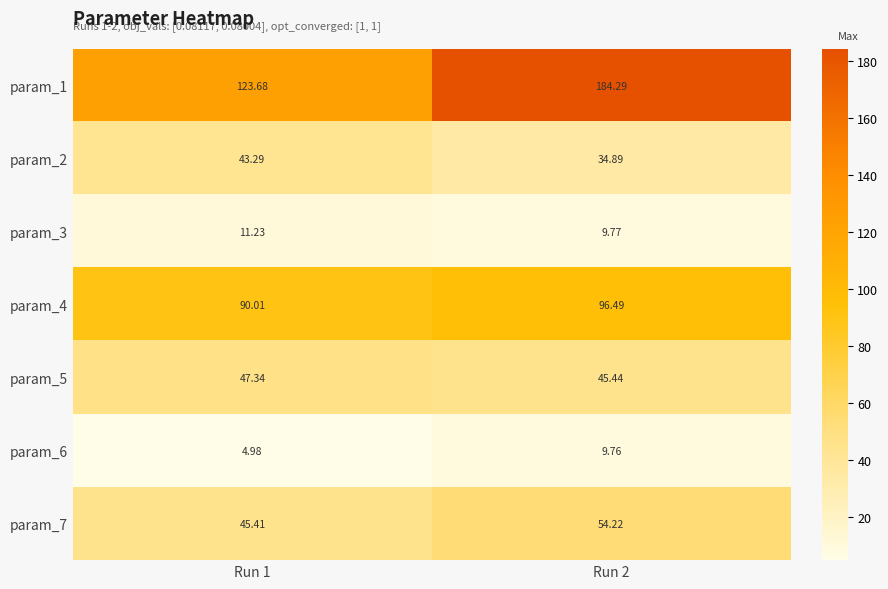

At Run 1, list the series in order from largest to smallest.

param_1, param_4, param_5, param_7, param_2, param_3, param_6